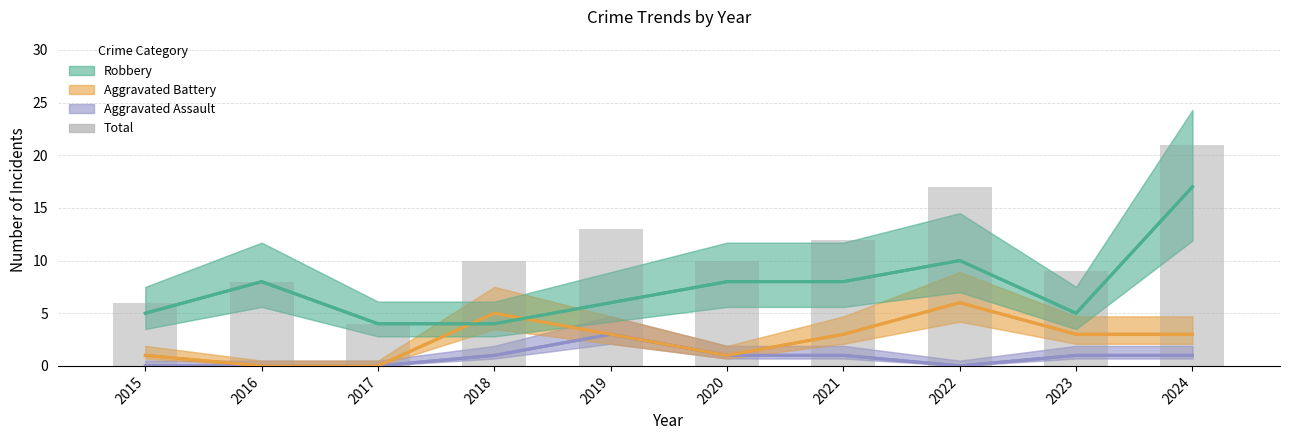

What is the difference between the highest and lowest values at 2021?

11